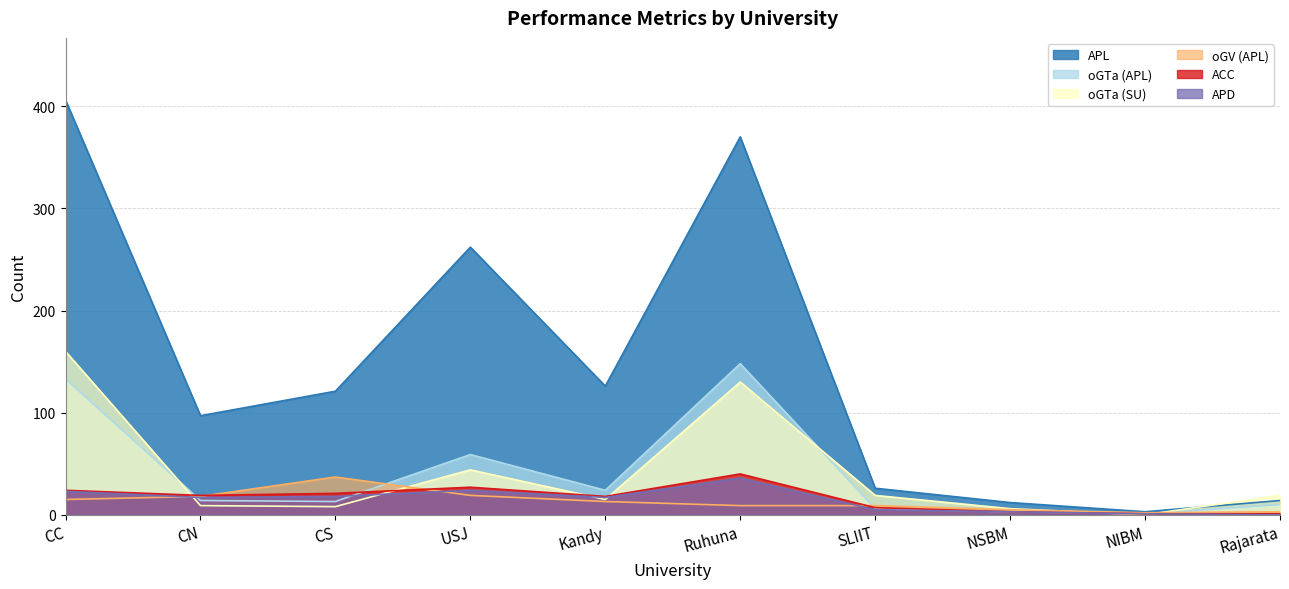

Is it true that APD equals 17 at CN?

True